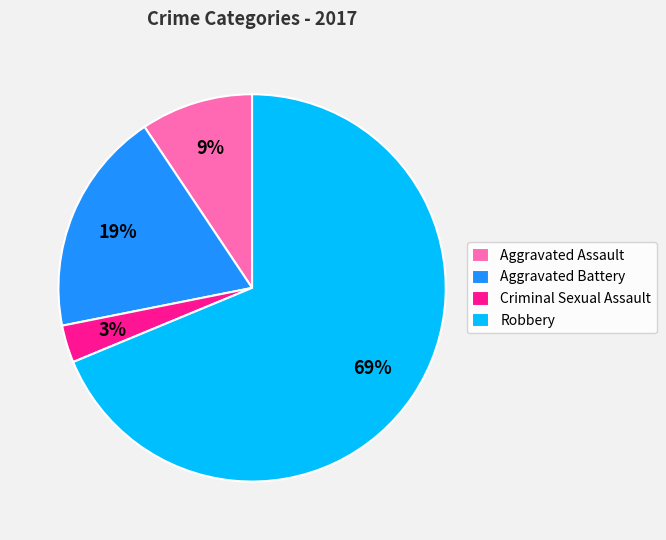

To the nearest percent, what is the difference between the largest and smallest slice percentages?

66%